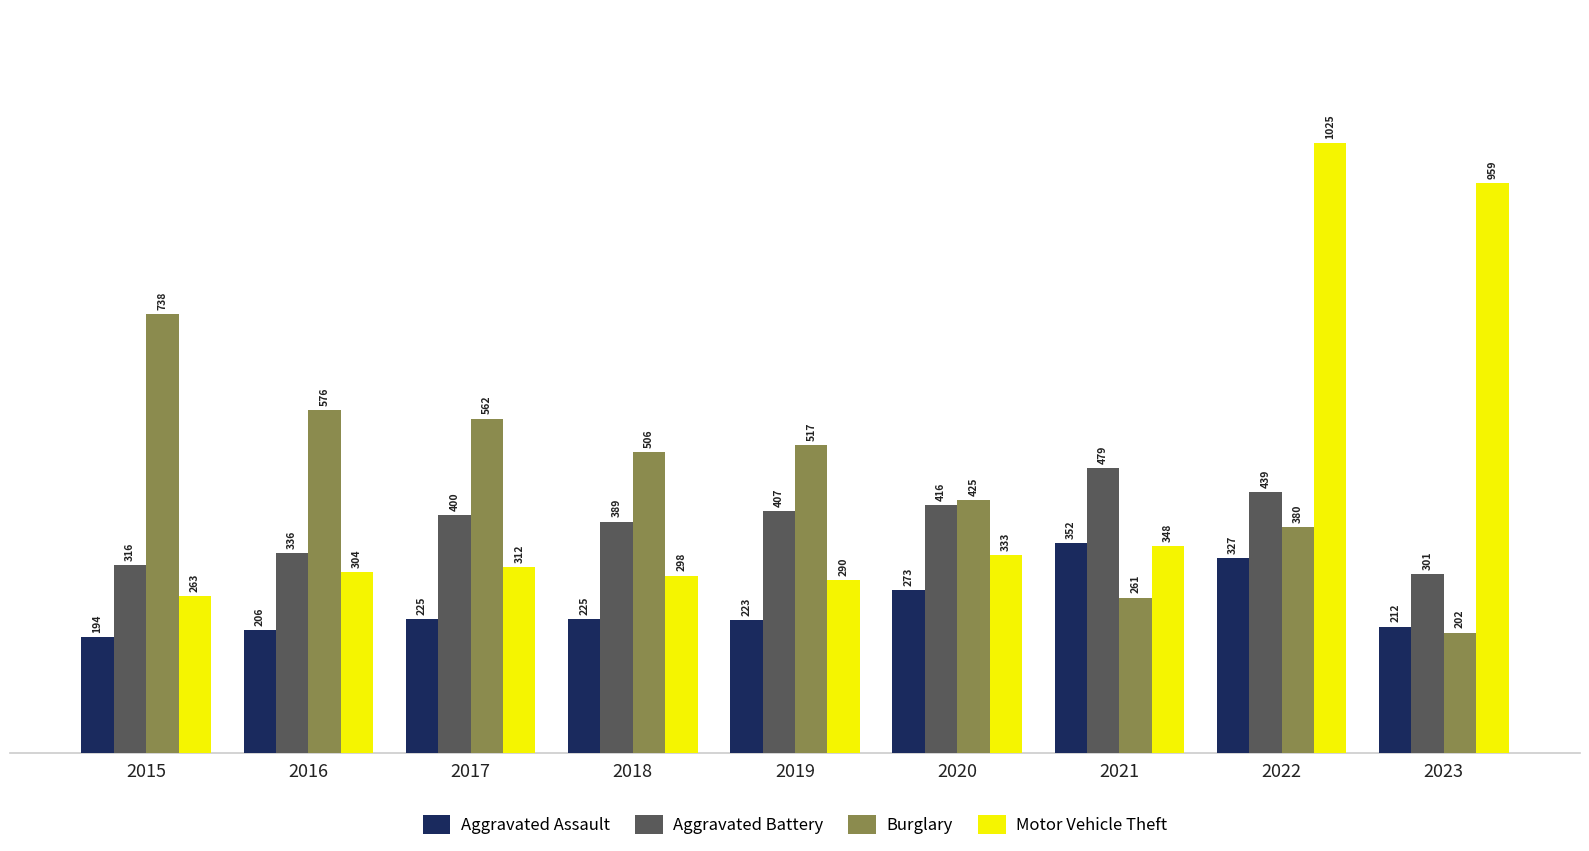

Reading left to right, list all the values displayed in this chart.

Aggravated Assault: 194	206	225	225	223	273	352	327	212
Aggravated Battery: 316	336	400	389	407	416	479	439	301
Burglary: 738	576	562	506	517	425	261	380	202
Motor Vehicle Theft: 263	304	312	298	290	333	348	1025	959